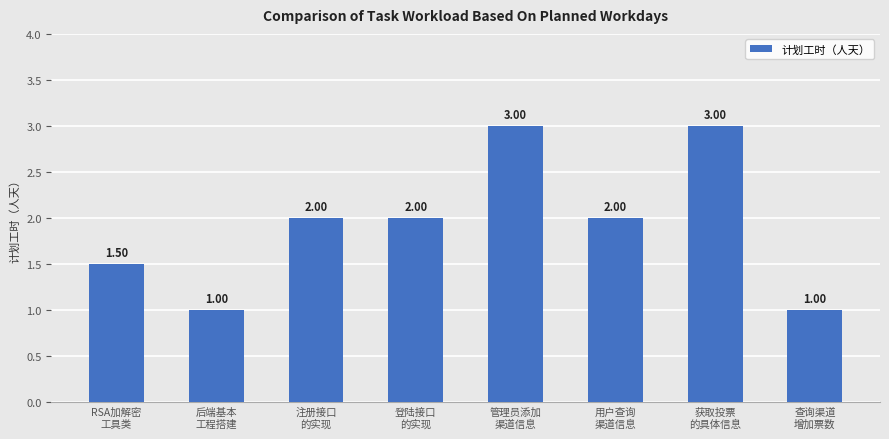

What is the label of the 2nd bar from the right?

获取投票
的具体信息